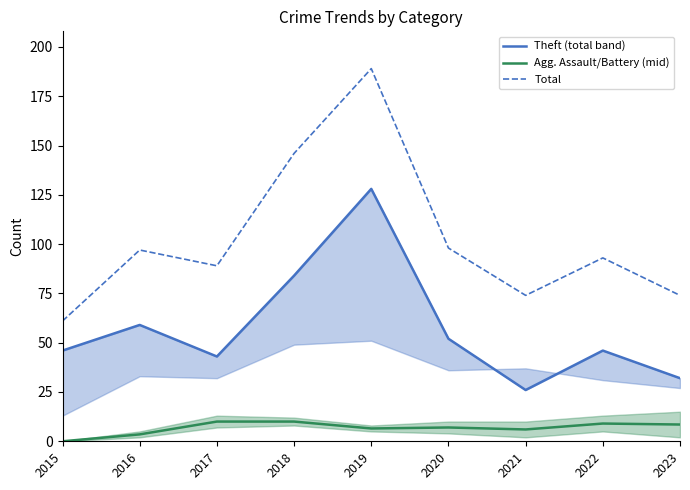

What are all the series names shown in the legend?

Theft (total band), Agg. Assault/Battery (mid), Total